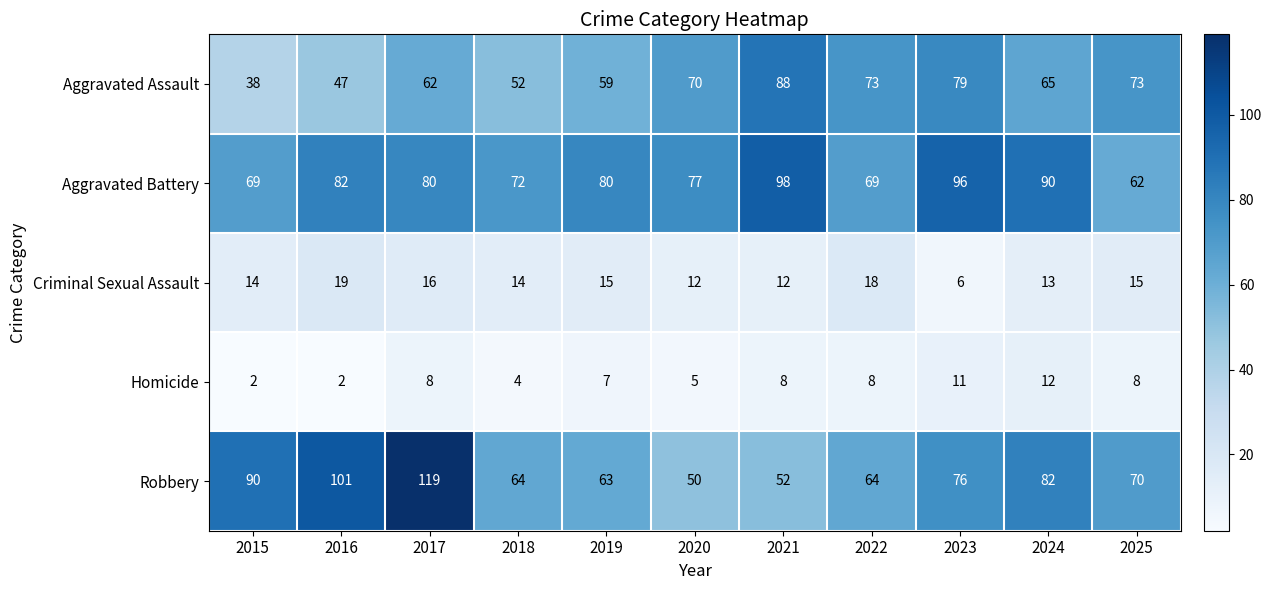

At which category is the sum across all series the highest?

2017